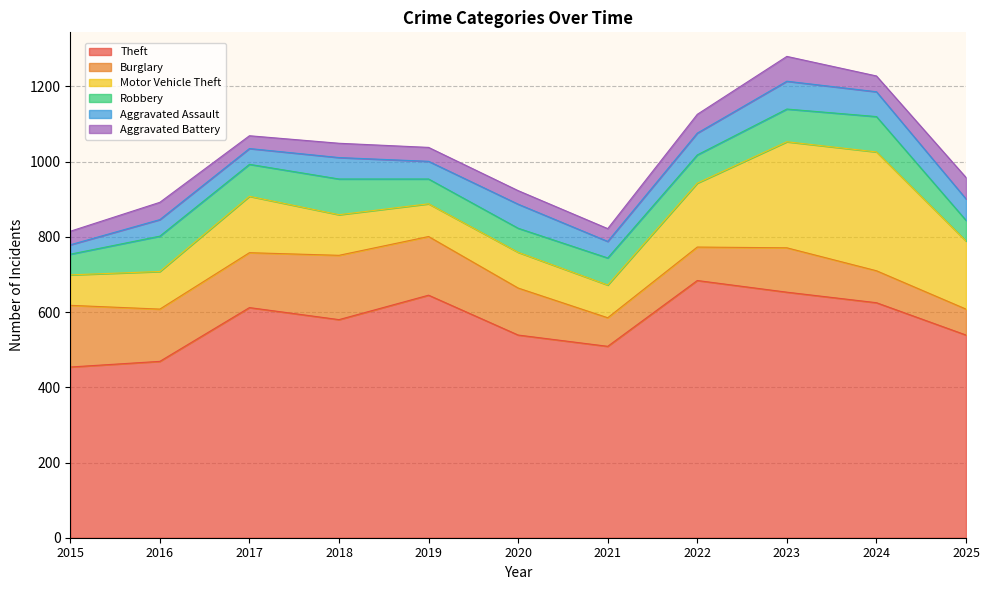

Which series has the widest spread of values?

Motor Vehicle Theft